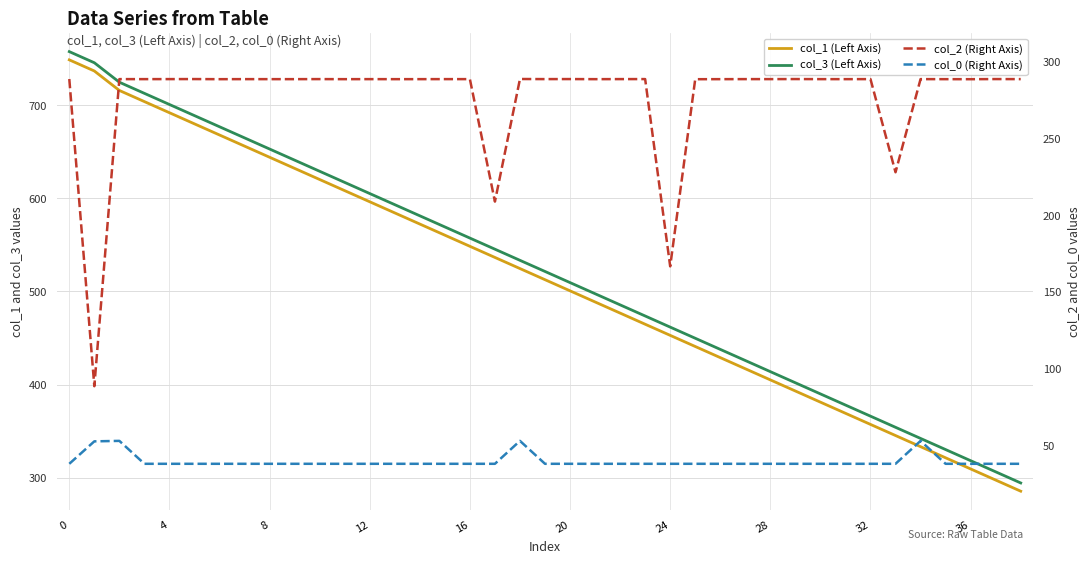

Is the value of col_3 (Left Axis) at 33 greater than the value of col_1 (Left Axis) at 38?

Yes